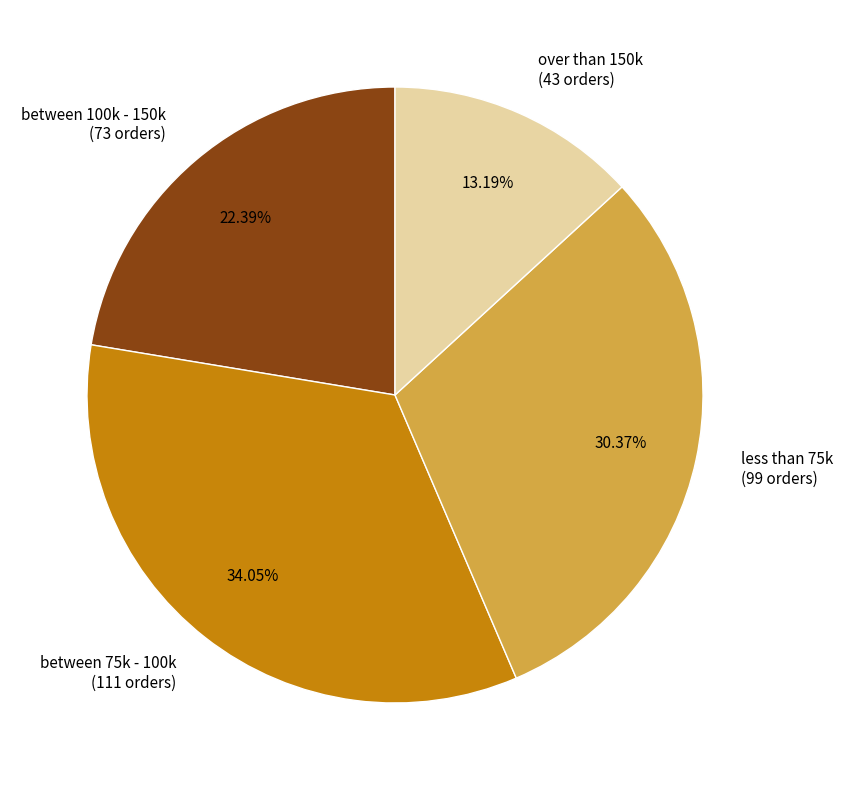

Is it true that between 75k - 100k is 34% of the pie?

True